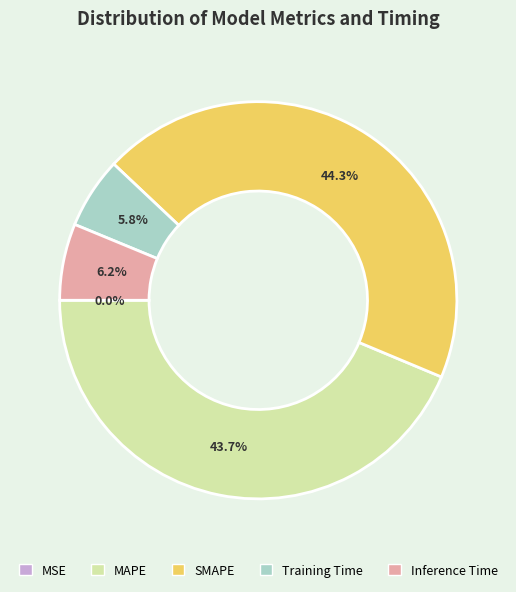

Approximately how many times larger is the value at Inference Time compared to MAPE?

0.1